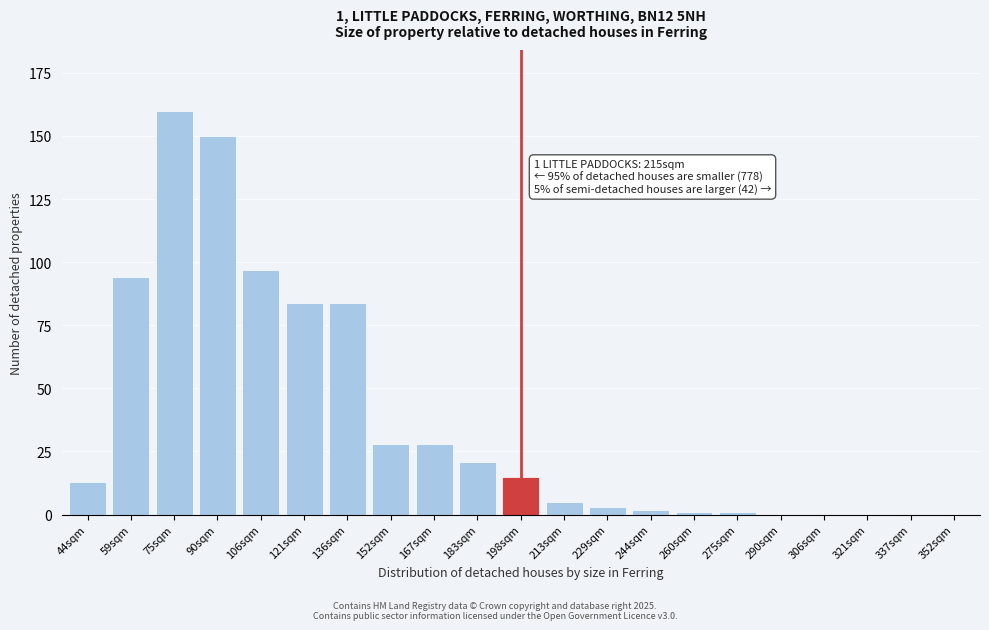

Reading right to left, transcribe all the data shown in this chart.

352sqm=0	337sqm=0	321sqm=0	306sqm=0	290sqm=0	275sqm=1	260sqm=1	244sqm=2	229sqm=3	213sqm=5	198sqm=15	183sqm=21	167sqm=28	152sqm=28	136sqm=84	121sqm=84	106sqm=97	90sqm=150	75sqm=160	59sqm=94	44sqm=13